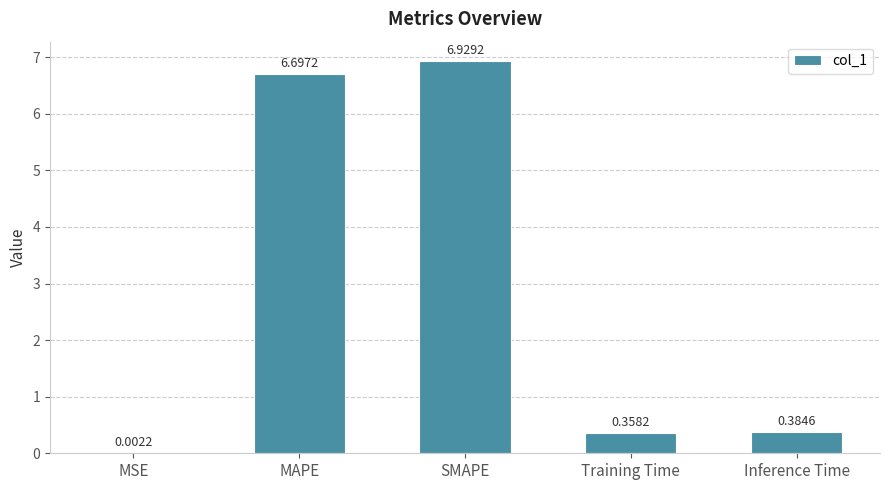

Which has a higher value, MAPE or MSE?

MAPE